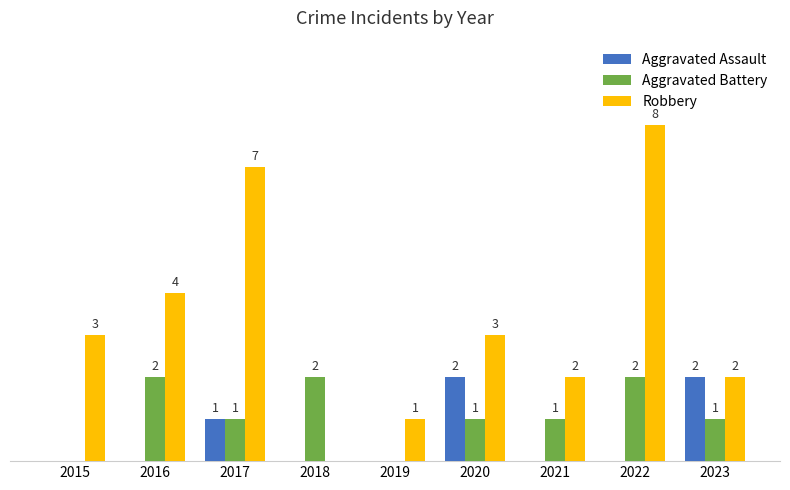

Does the chart contain stacked bars?

No